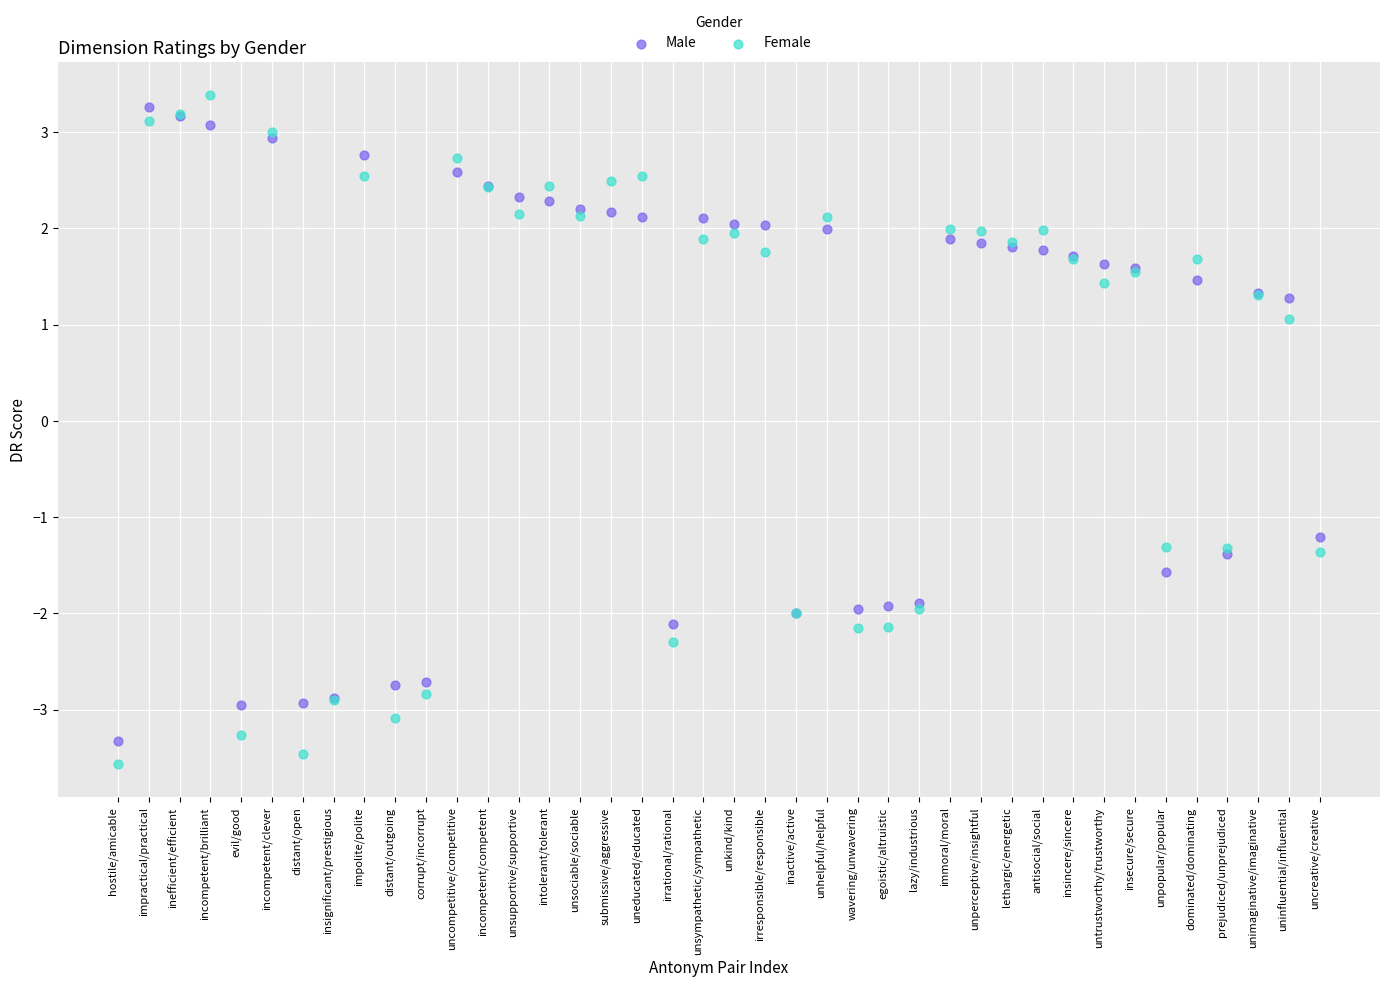

Which series has the widest spread of Y values?

Female